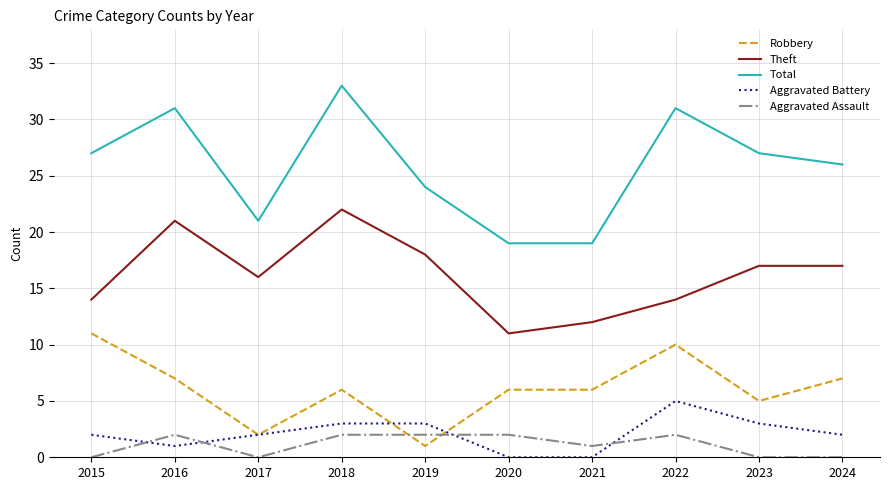

True or false: Total and Aggravated Battery intersect in this chart.

False